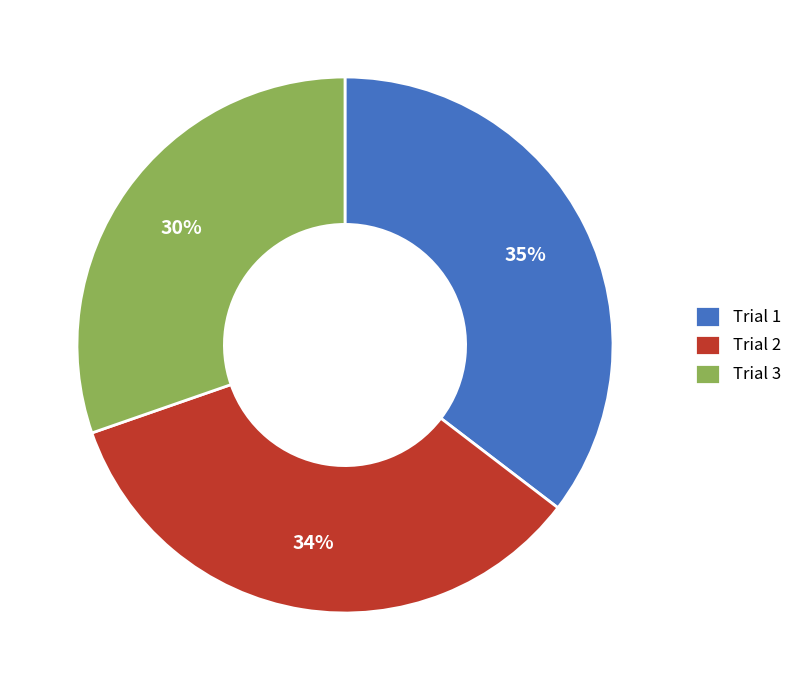

Count the number of slices in the pie.

3